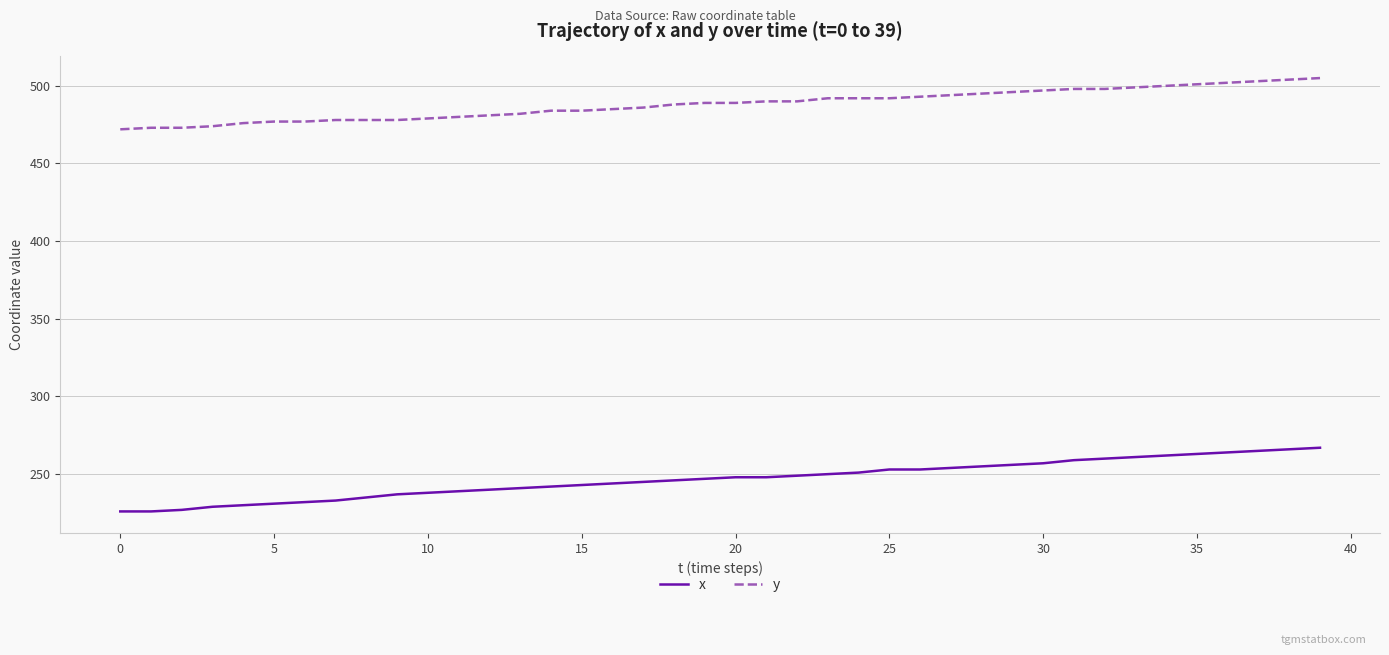

What is the average value of the y series?

488